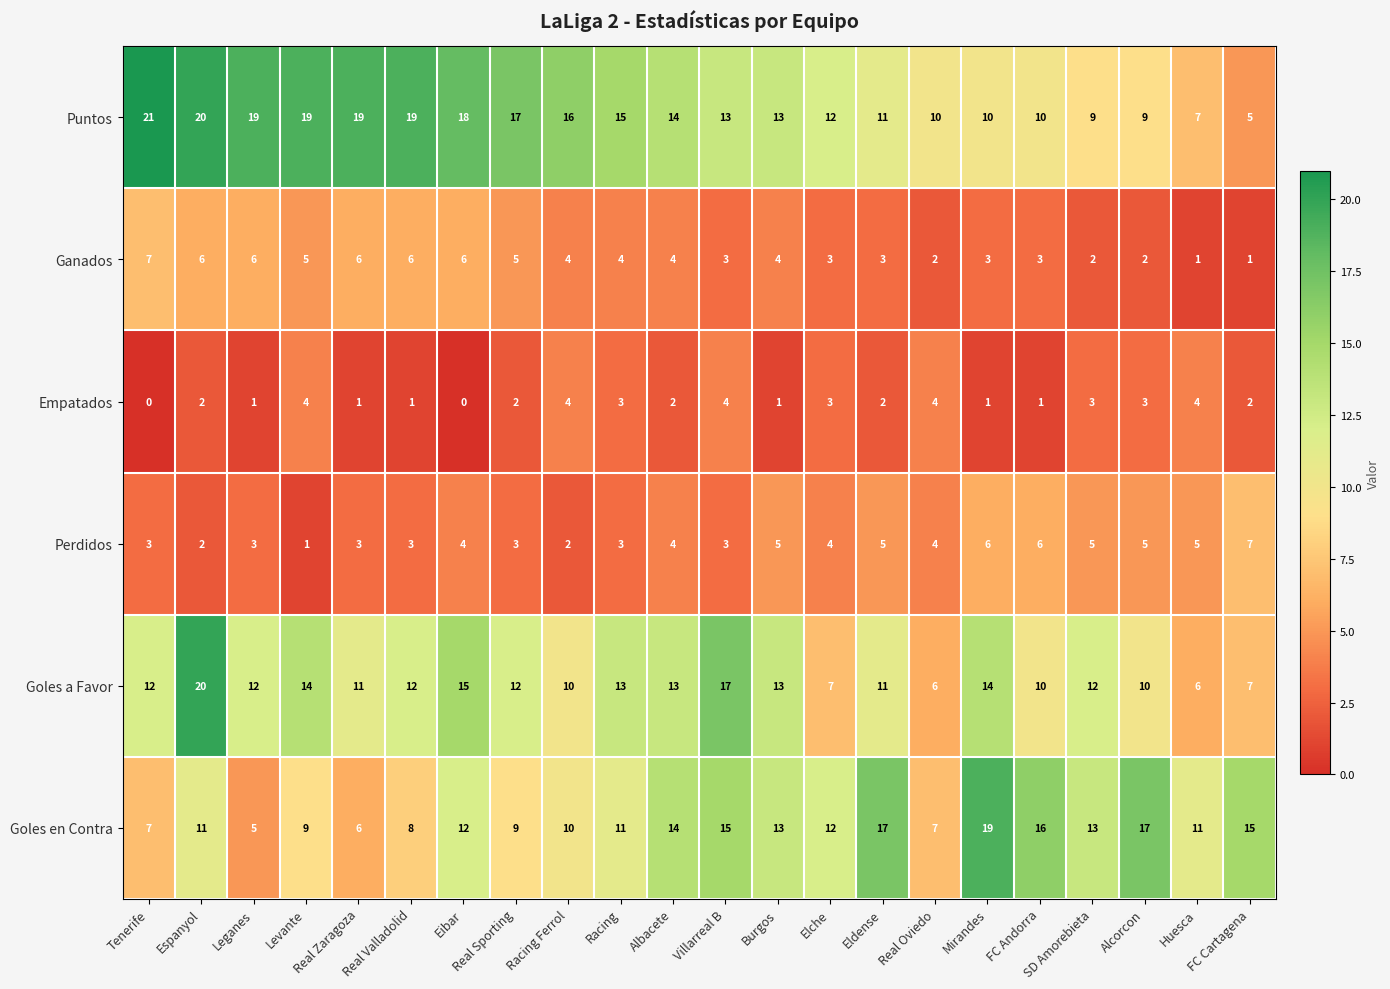

Which series has the largest total across all categories?

Puntos